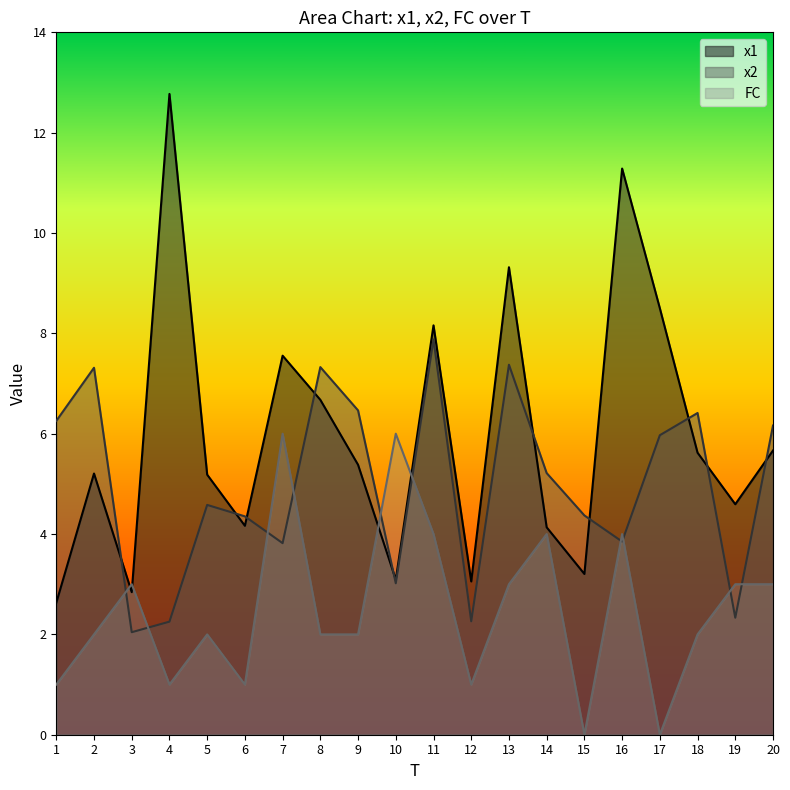

Count the number of categories in the chart.

20